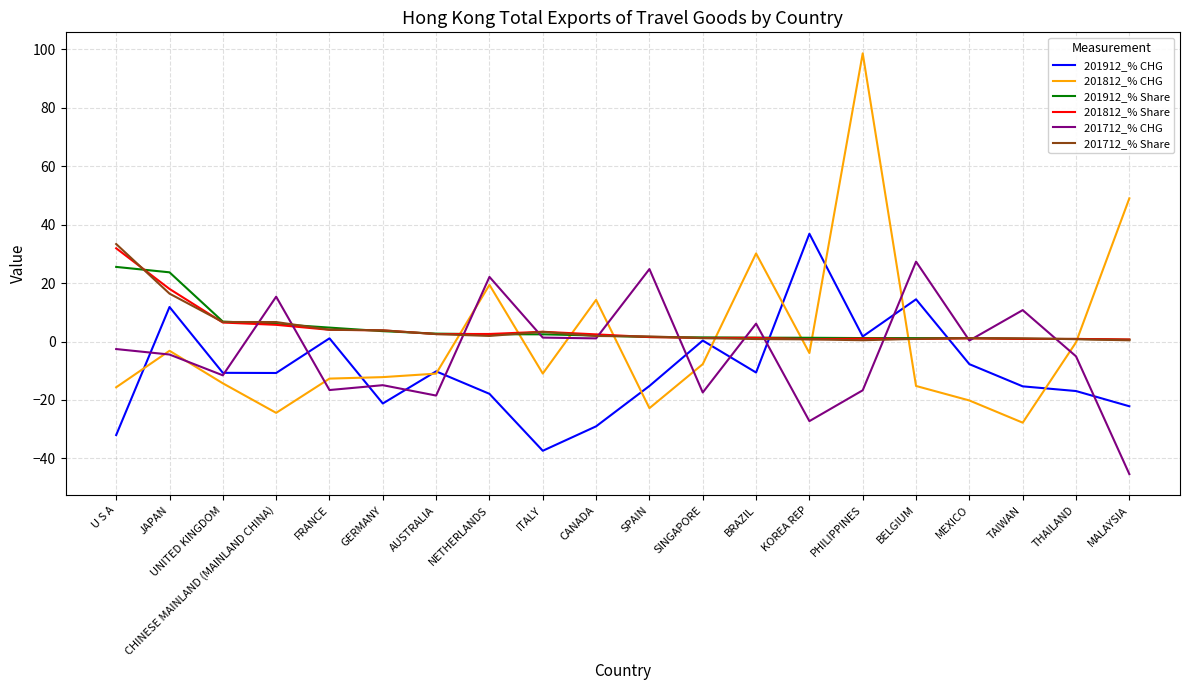

How many lines are shown in the chart?

6